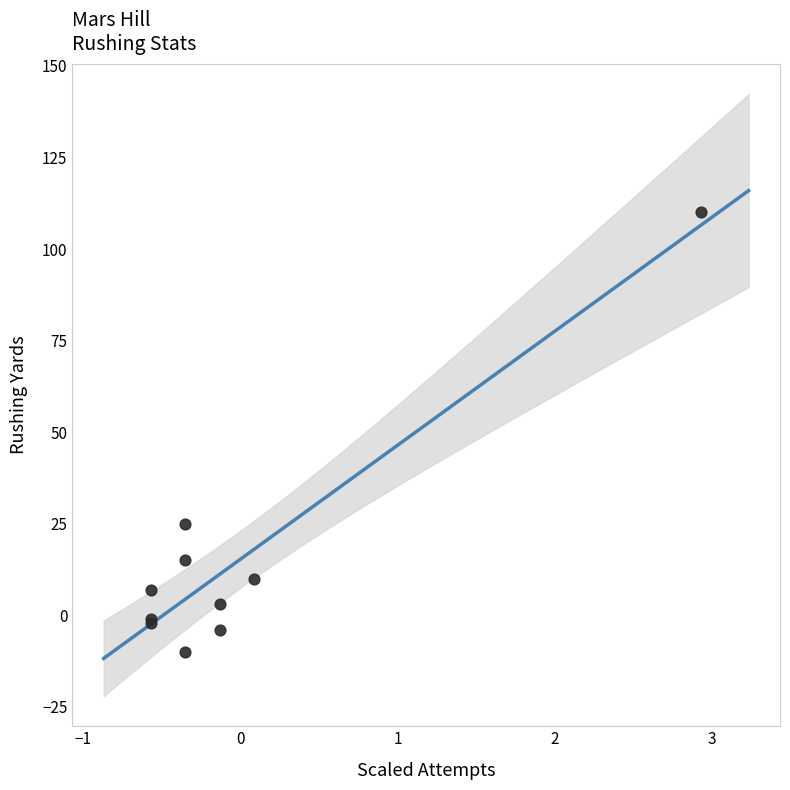

What Y value in the scatter plot is closest to 50?

25